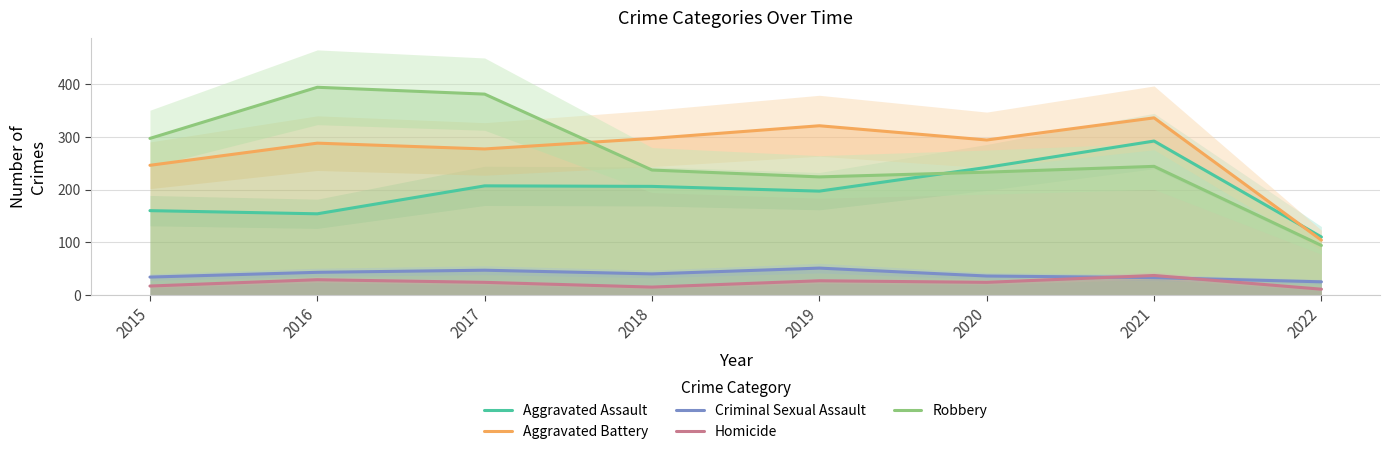

Where is the first local maximum for Criminal Sexual Assault?

2017